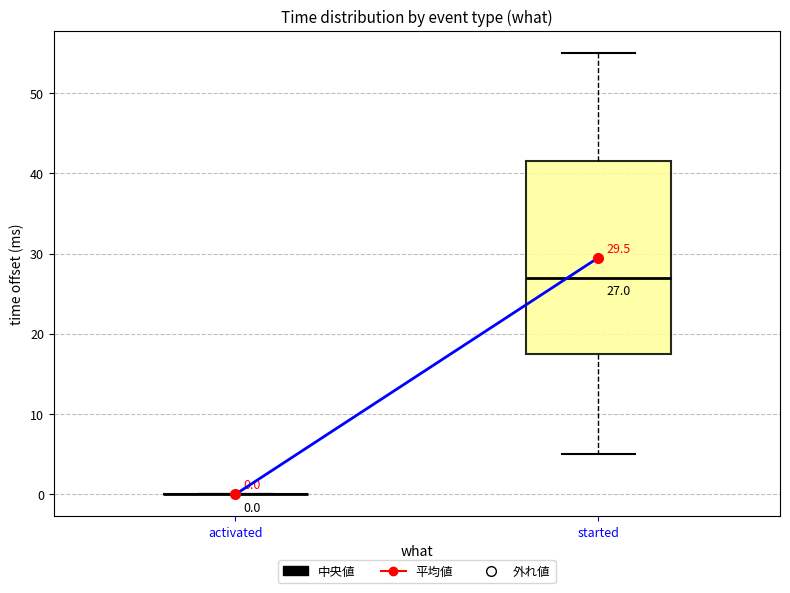

Comparing the boxes themselves (not the whiskers), which one is the tallest?

started